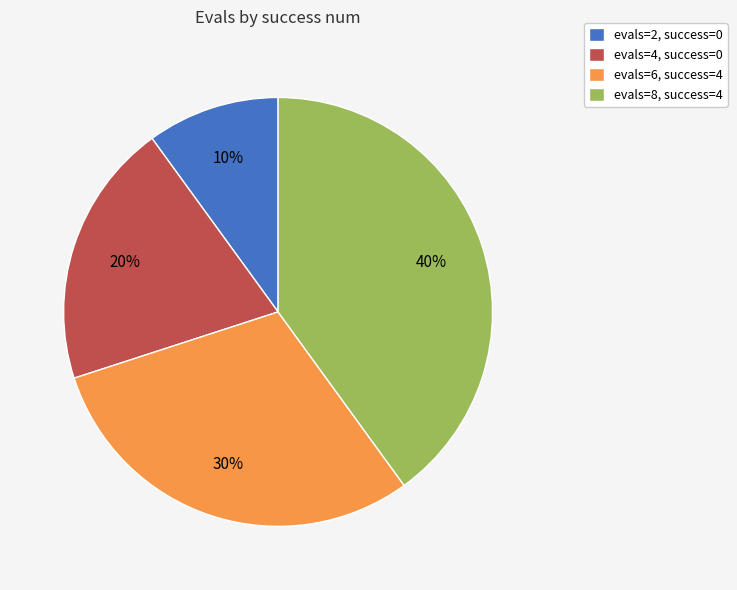

Between evals=8, success=4 and evals=4, success=0, which is larger?

evals=8, success=4